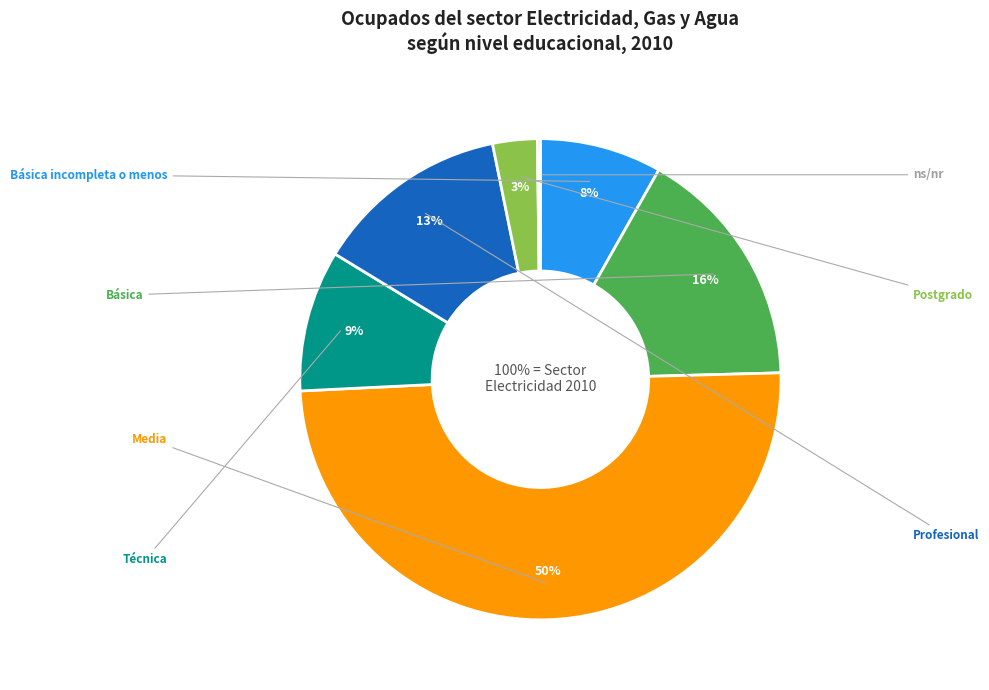

To the nearest percent, what is the average slice percentage?

14%